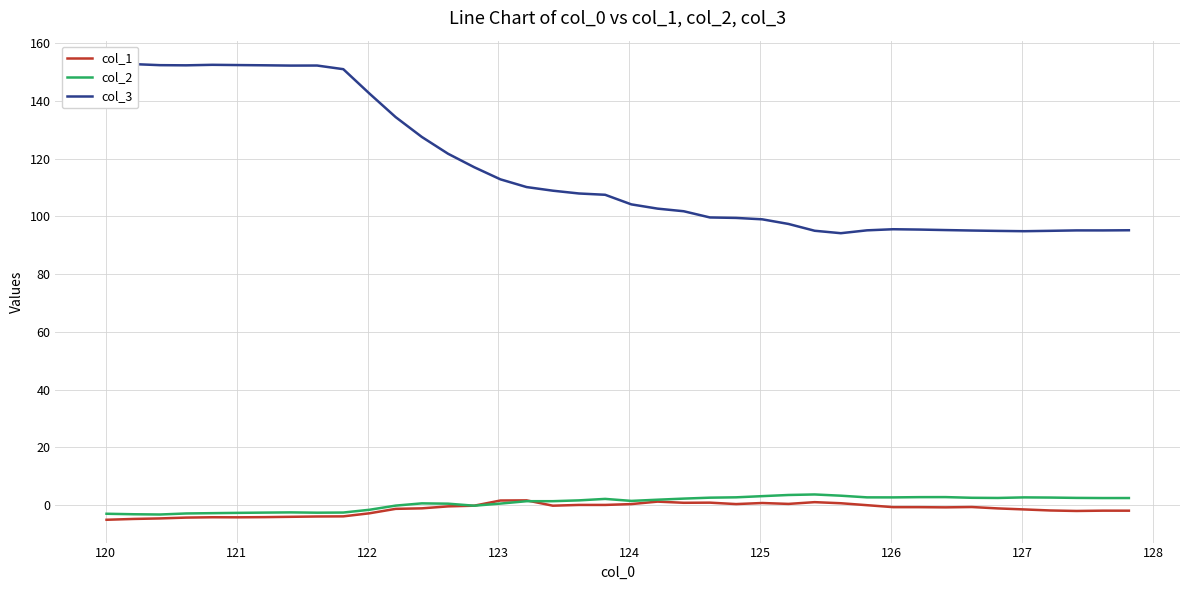

Reading left to right, transcribe all the data shown in this chart.

col_1: -5.0	-4.7	-4.6	-4.3	-4.1	-4.2	-4.1	-4.0	-3.9	-3.8	-2.8	-1.2	-1.1	-0.4	-0.1	1.6	1.7	-0.1	0.1	0.1	0.4	1.3	0.9	0.9	0.4	0.8	0.5	1.1	0.7	0.0	-0.7	-0.7	-0.7	-0.6	-1.1	-1.4	-1.8	-2.0	-1.9	-1.9
col_2: -2.9	-3.1	-3.2	-2.8	-2.7	-2.6	-2.5	-2.5	-2.6	-2.5	-1.6	-0.1	0.7	0.6	-0.2	0.6	1.4	1.4	1.7	2.2	1.5	1.9	2.3	2.6	2.8	3.2	3.6	3.7	3.3	2.7	2.7	2.8	2.8	2.6	2.5	2.7	2.7	2.6	2.5	2.5
col_3: 153.0	152.7	152.4	152.3	152.5	152.4	152.3	152.2	152.2	151.0	142.5	134.4	127.5	121.7	117.0	112.8	110.2	108.9	107.9	107.5	104.2	102.7	101.8	99.6	99.5	99.0	97.4	95.0	94.2	95.2	95.6	95.5	95.3	95.1	95.0	94.9	95.0	95.2	95.2	95.2